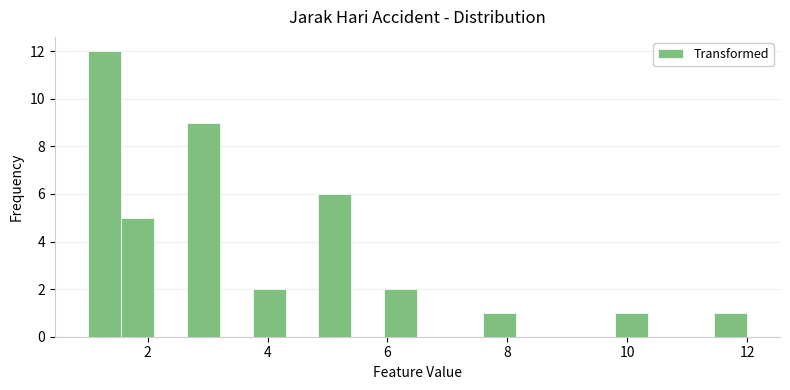

Read against the x-axis, roughly where is the centre of the tallest bar?

1.2